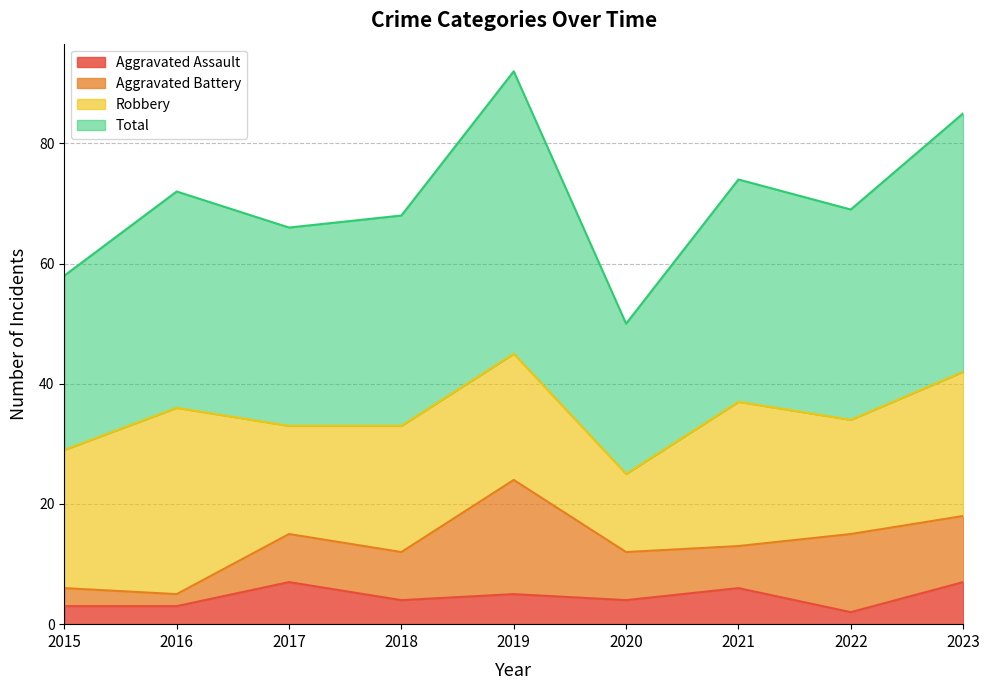

What is the difference between the maximum and minimum values in the Total series?

42